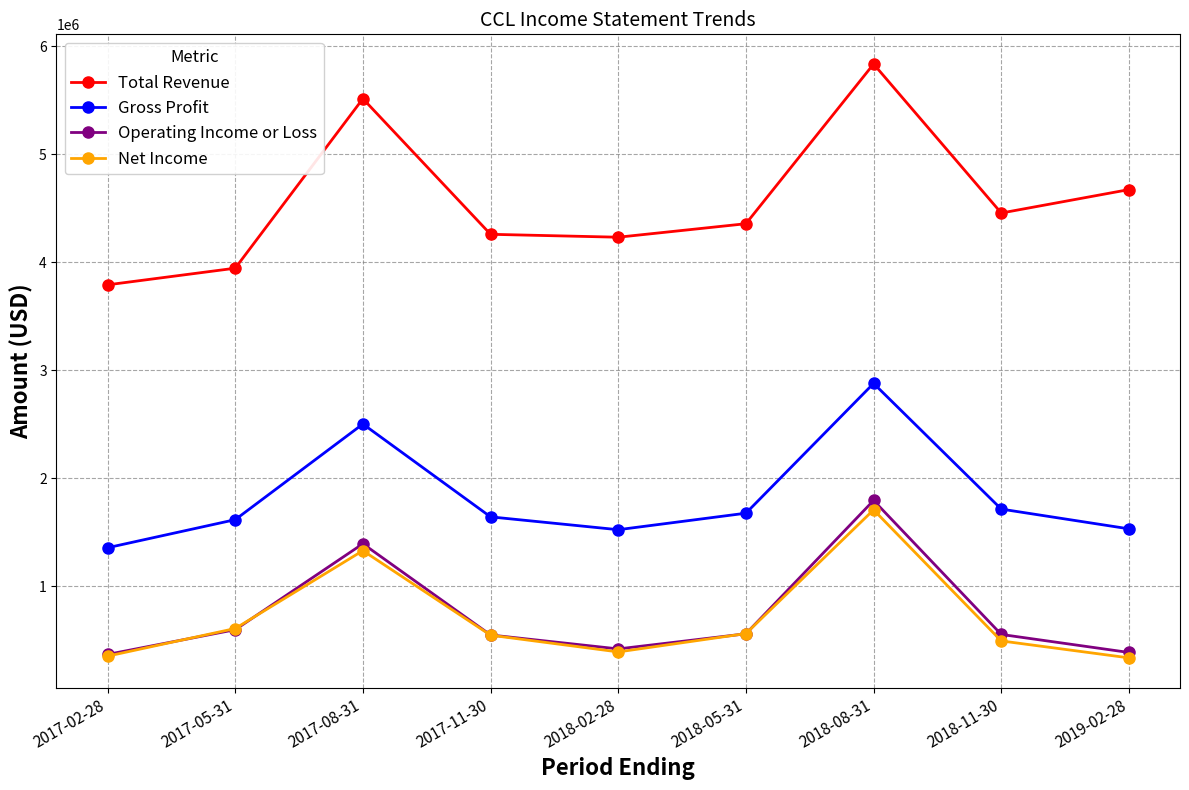

Is the value of Net Income at 2019-02-28 greater than the value of Total Revenue at 2019-02-28?

No